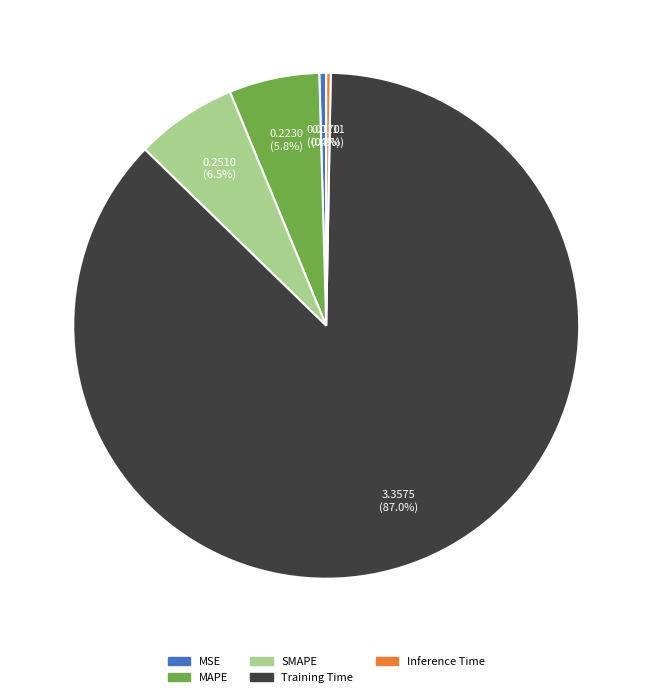

To the nearest percent, what percentage of the pie is MAPE?

6%